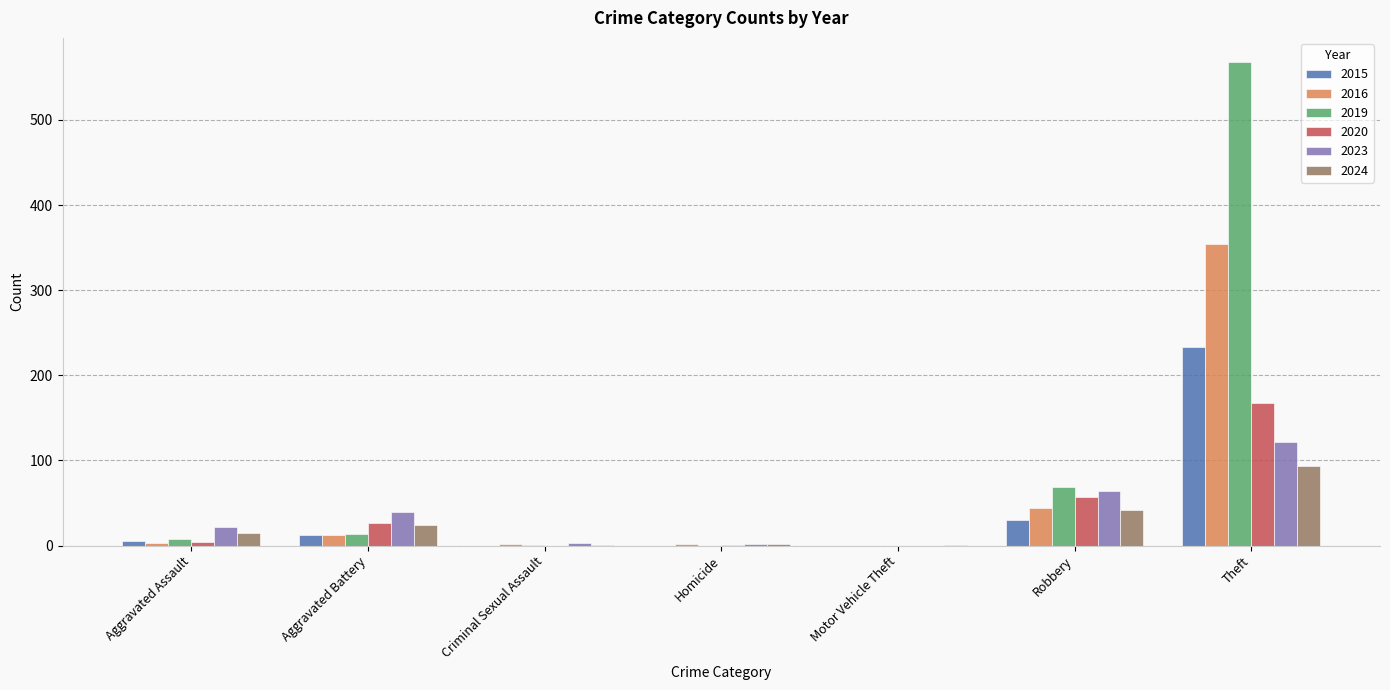

At which category is the sum across all series the highest?

Theft